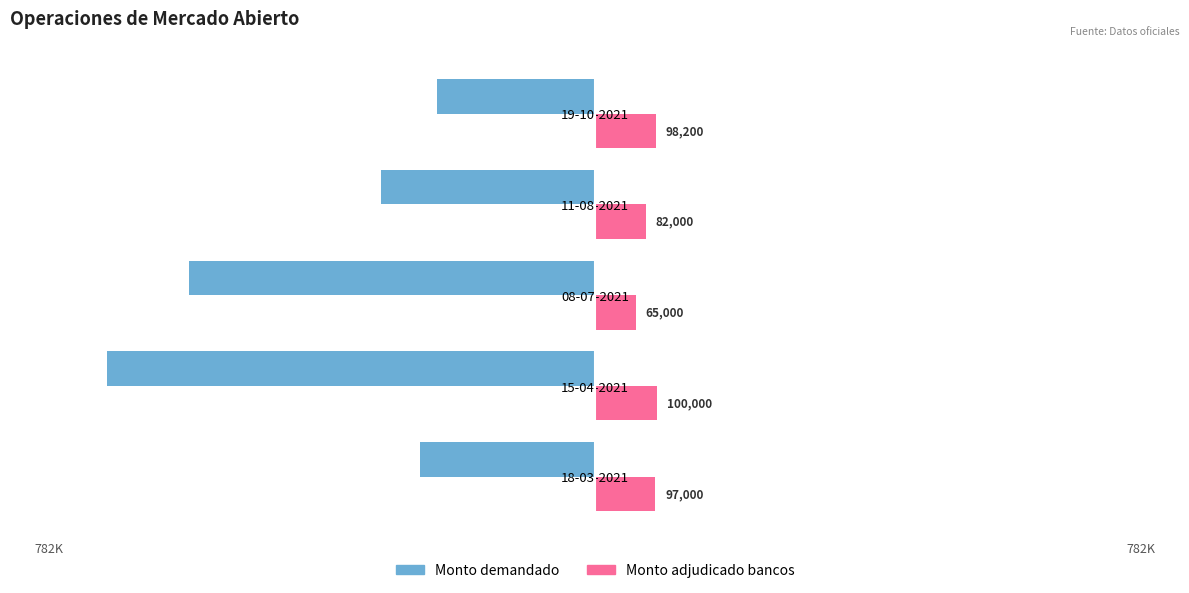

How many distinct data groups are displayed?

2